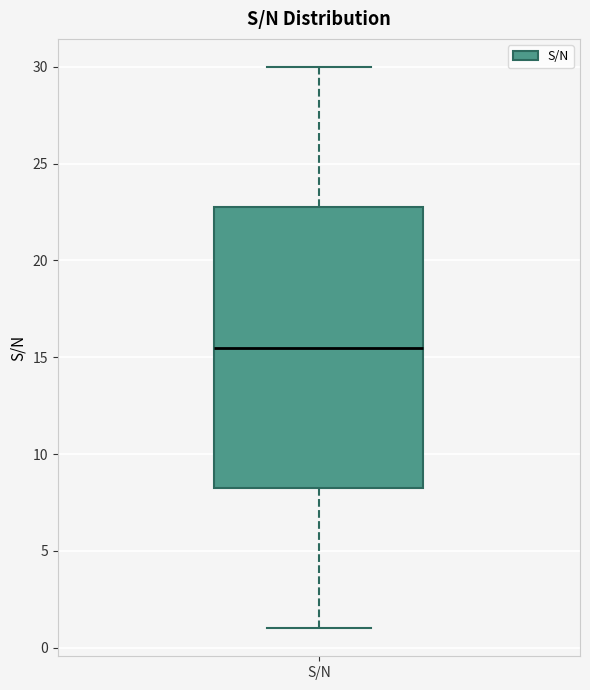

Transcribe this box plot: give where the median line is, the range the box spans, and where the two whiskers end, as read against the y-axis. The values are not printed on the chart, so give them approximately, as read against the axis.

median 15.5, box 8.5 to 23.0, whiskers 1.0 to 30.0